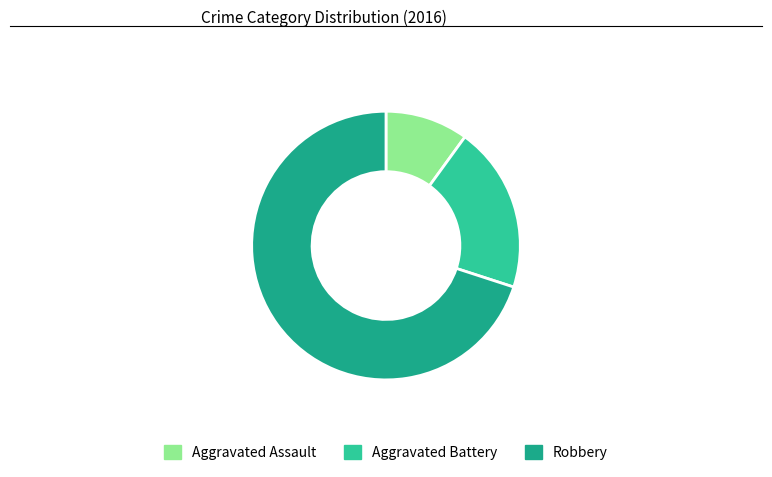

Which slice represents more than half of the pie?

Robbery